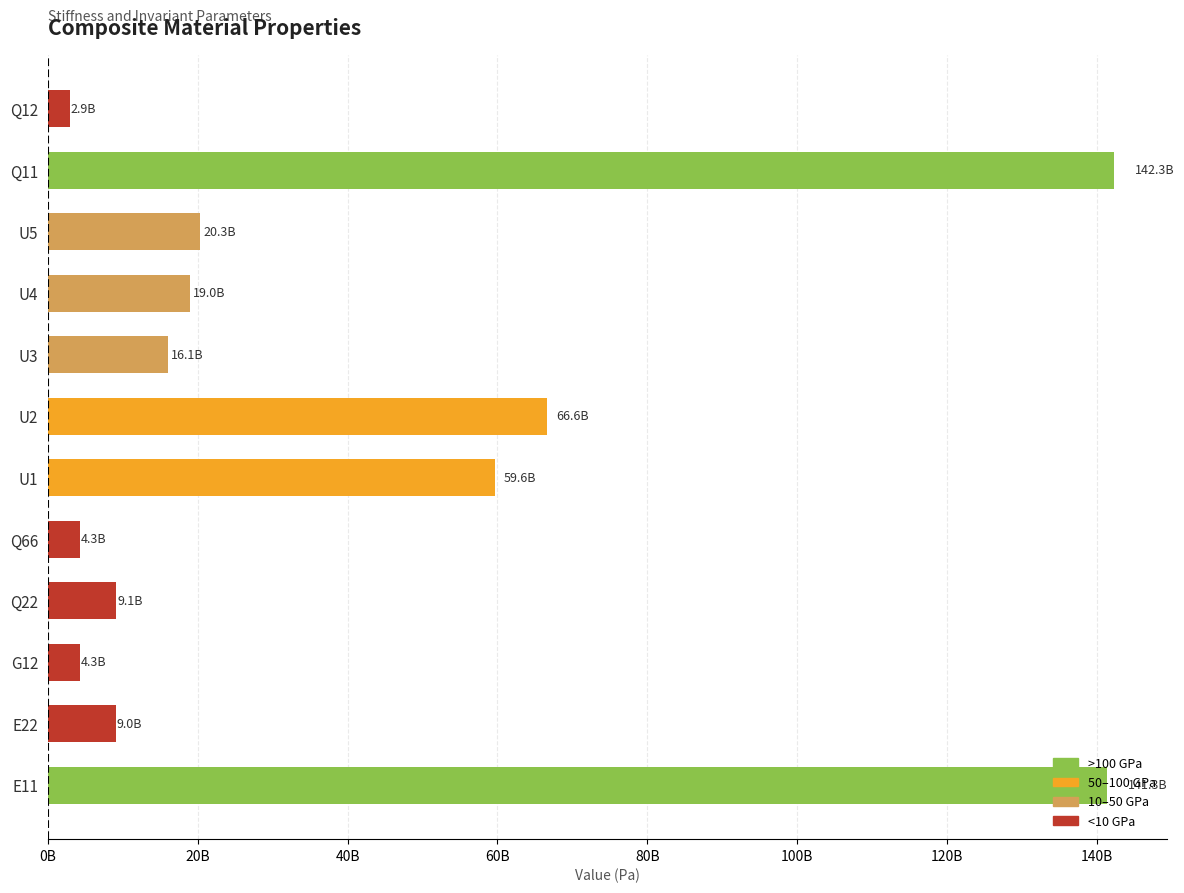

Are the bars horizontal?

Yes